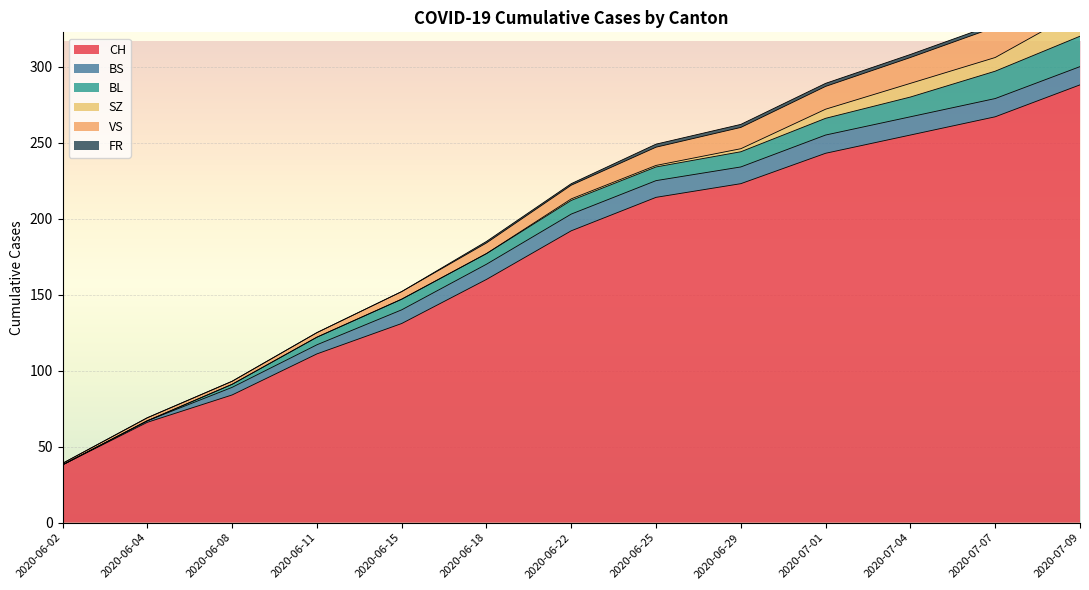

List the series in order of their peak value, highest first.

CH, BL, VS, SZ, BS, FR